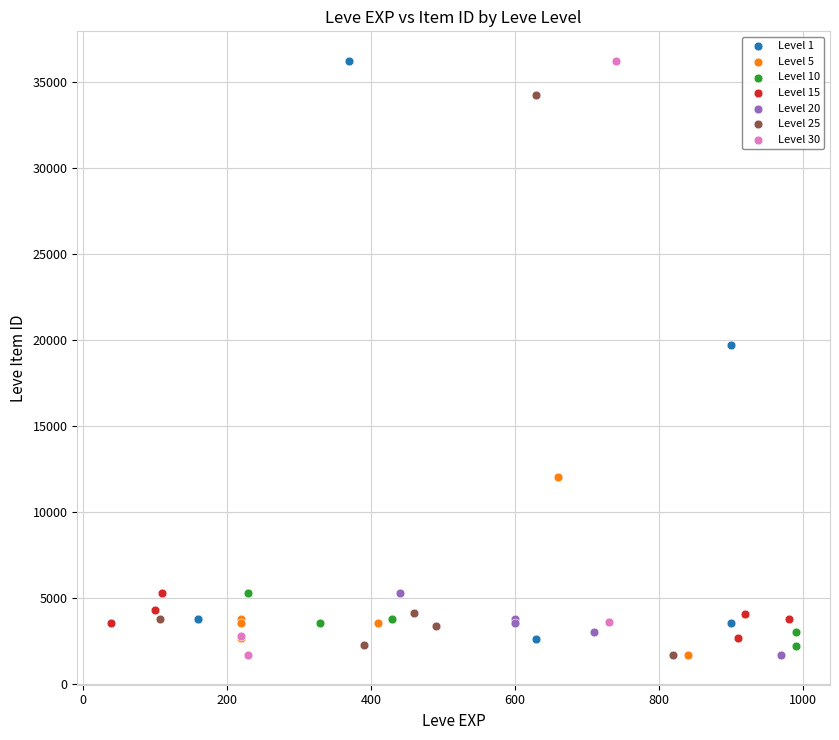

What are all the series names shown in the legend?

Level 1, Level 5, Level 10, Level 15, Level 20, Level 25, Level 30